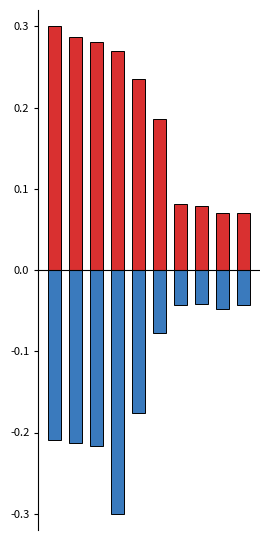

Reading left to right, what are all the values shown in this chart?

$/km2 (normalized): 0.3	0.3	0.3	0.3	0.2	0.2	0.1	0.1	0.1	0.1
Lease Price neg (normalized): -0.2	-0.2	-0.2	-0.3	-0.2	-0.1	-0.0	-0.0	-0.0	-0.0